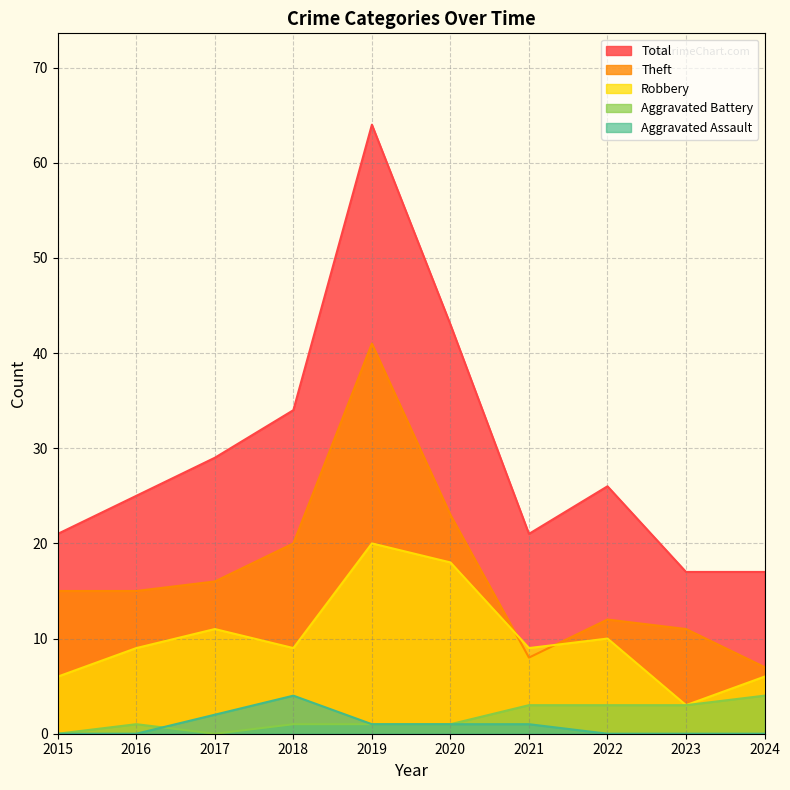

Which series has the widest spread of values?

Total